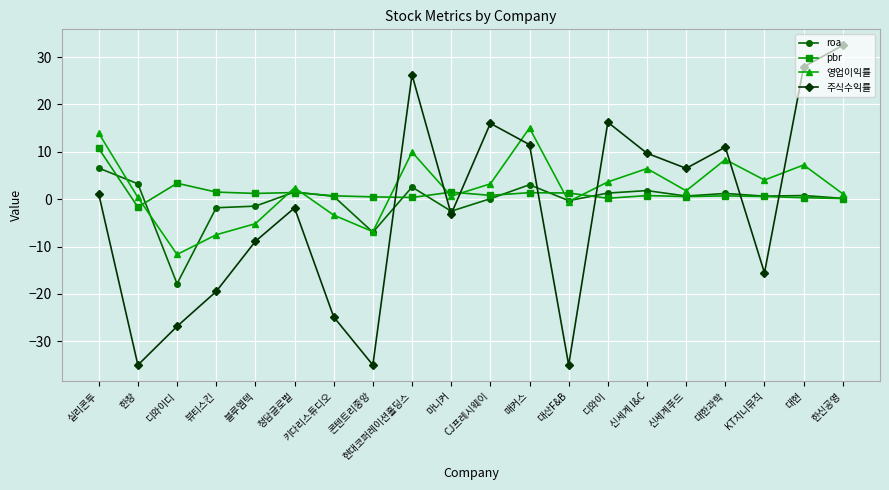

Where does the 주식수익률 series first go above 1?

실리콘투